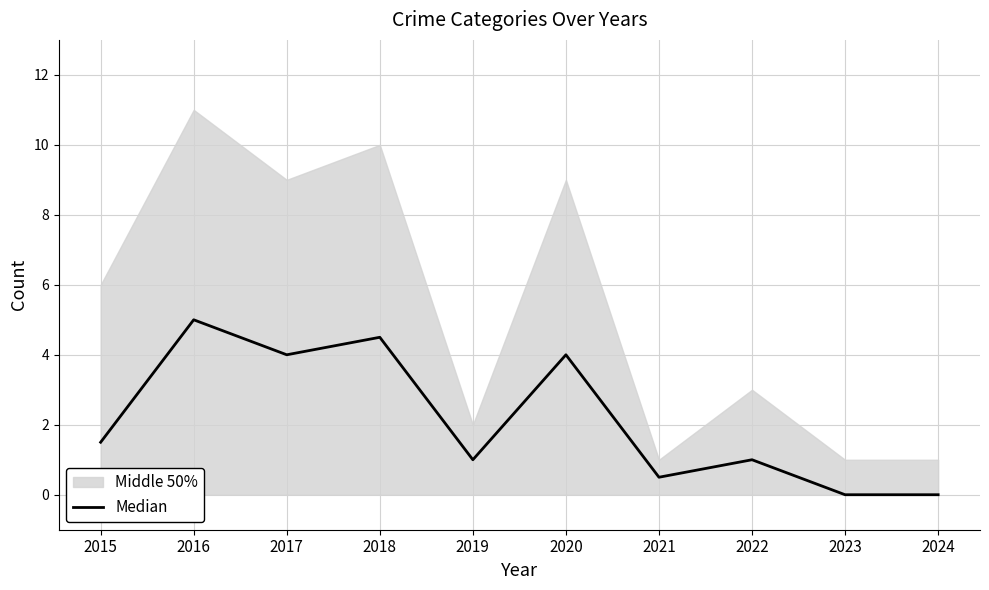

What is the sum of all values?

21.5